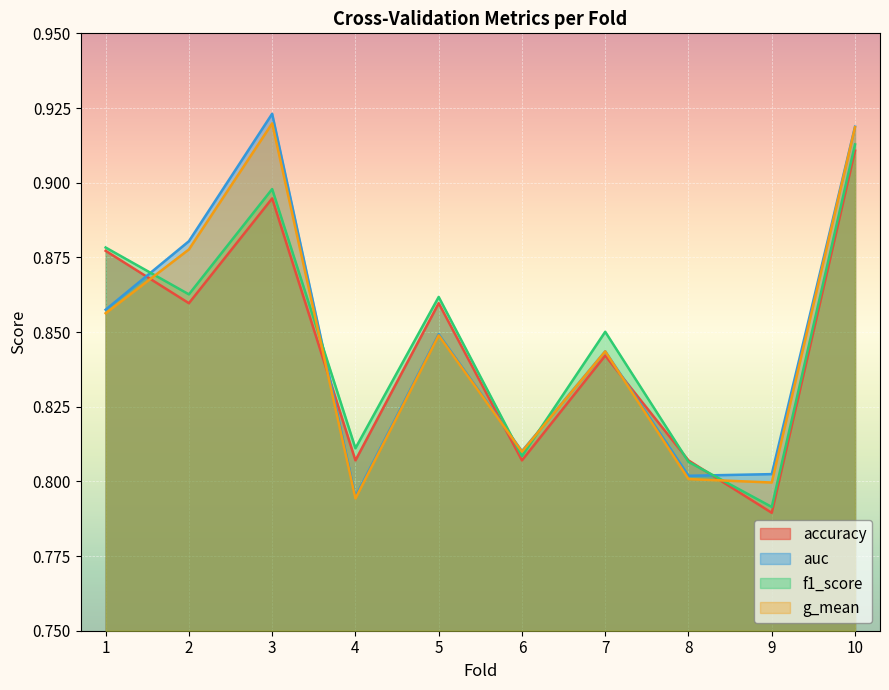

True or false: g_mean has a value of 0.8 at 5.

True